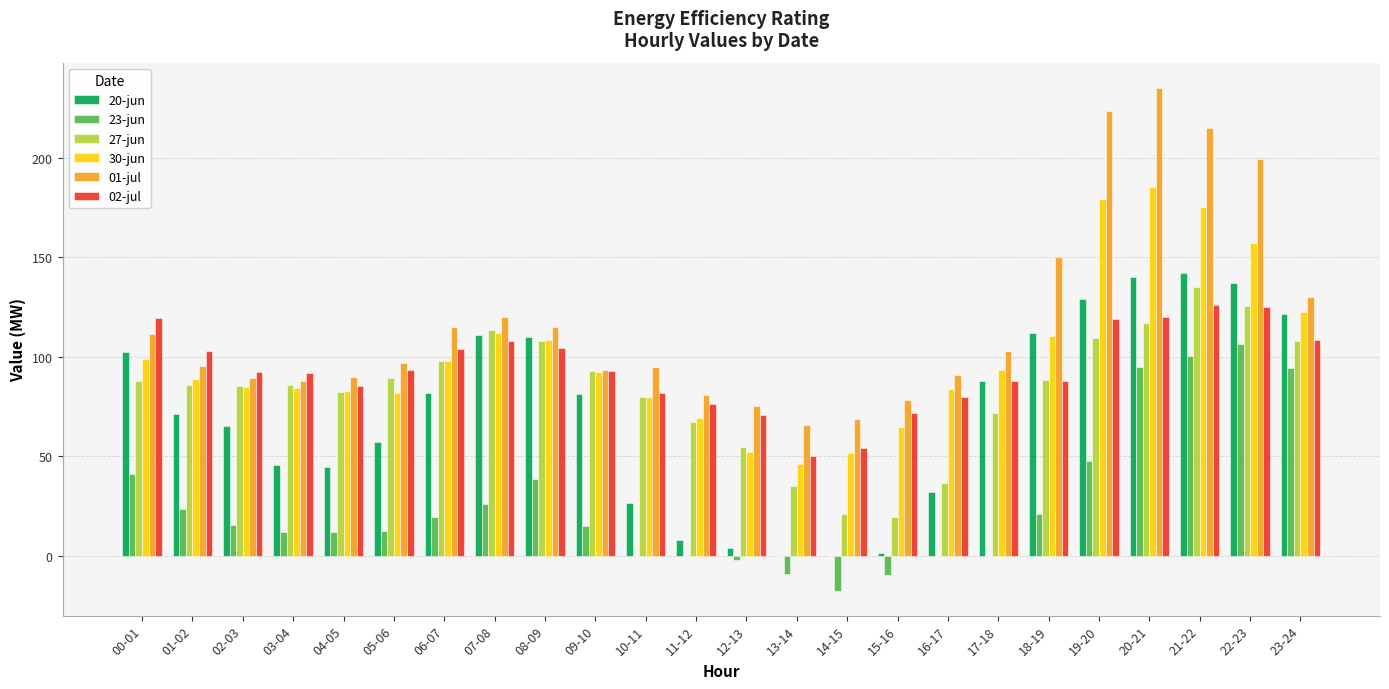

Which label corresponds to the largest value in the chart?

20-21